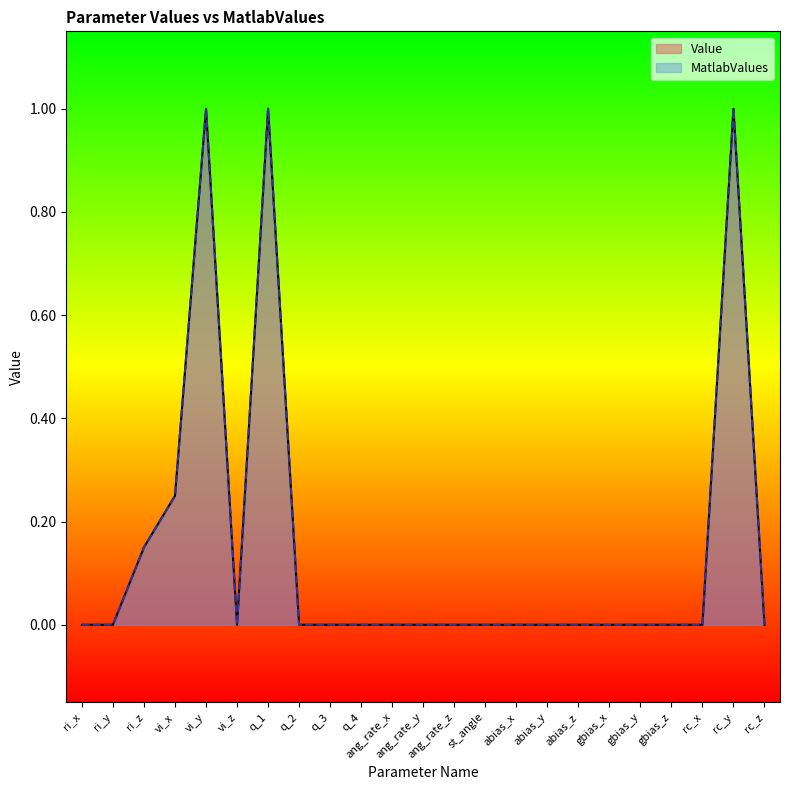

The value of Value at q_1 is 0.2. True or false?

False